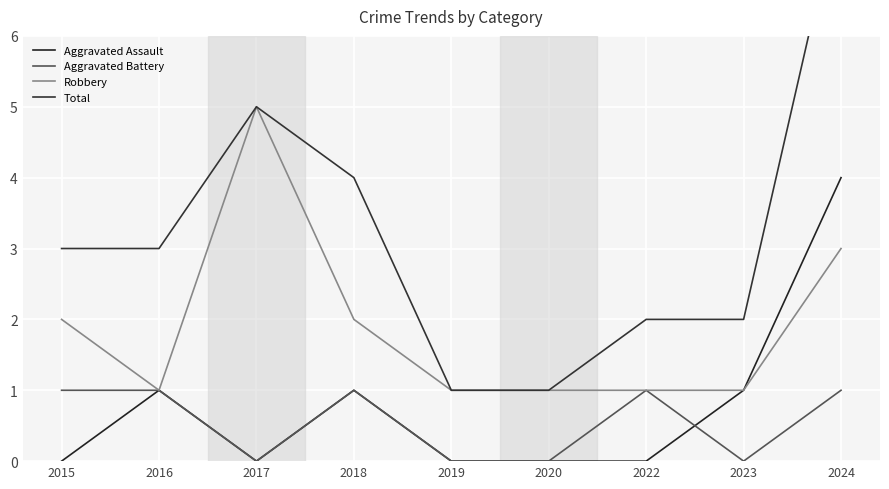

What is the average value of the Aggravated Assault series?

1